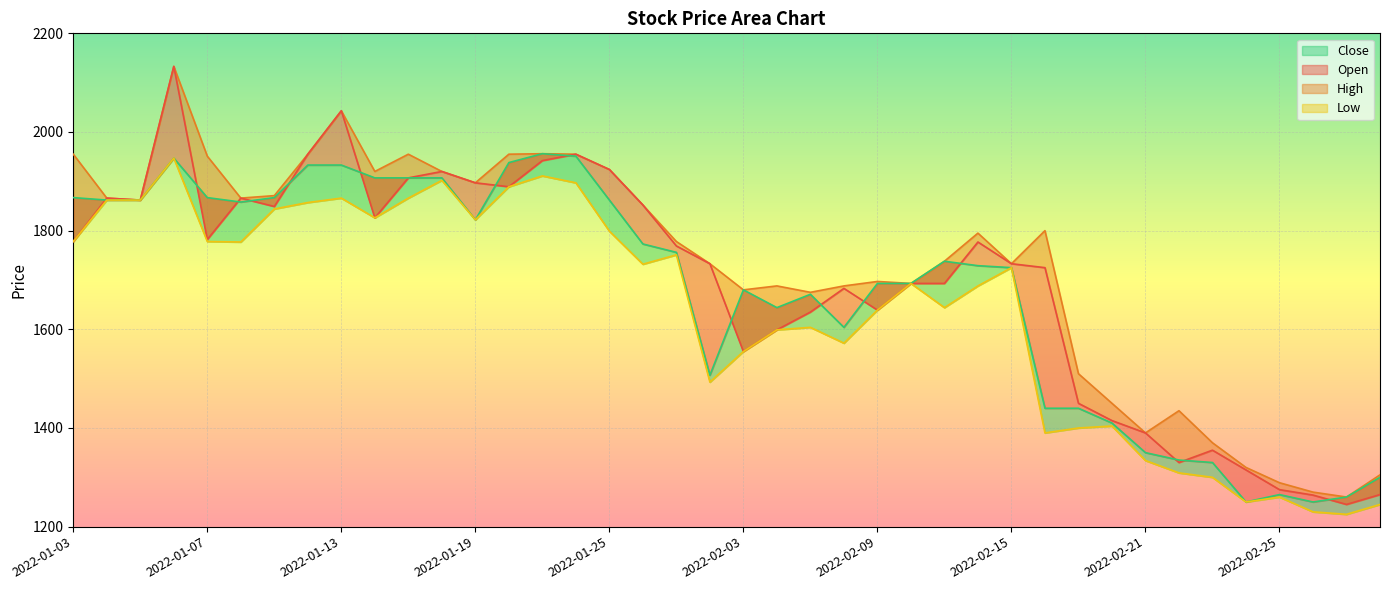

Reading right to left, transcribe all the data shown in this chart.

Open: 2022-03-03=1265	2022-03-02=1245	2022-02-28=1264	2022-02-25=1275	2022-02-24=1315	2022-02-23=1355	2022-02-22=1330	2022-02-21=1390	2022-02-18=1415	2022-02-17=1450	2022-02-16=1725	2022-02-15=1733	2022-02-14=1777	2022-02-11=1693	2022-02-10=1693	2022-02-09=1639	2022-02-08=1683	2022-02-07=1635	2022-02-04=1599	2022-02-03=1555	2022-01-28=1733	2022-01-27=1769	2022-01-26=1852	2022-01-25=1924	2022-01-24=1955	2022-01-21=1942	2022-01-20=1889	2022-01-19=1897	2022-01-18=1920	2022-01-17=1907	2022-01-14=1826	2022-01-13=2043	2022-01-12=1955	2022-01-11=1849	2022-01-10=1866	2022-01-07=1782	2022-01-06=2133	2022-01-05=1862	2022-01-04=1866	2022-01-03=1778
High: 2022-03-03=1305	2022-03-02=1260	2022-02-28=1270	2022-02-25=1289	2022-02-24=1320	2022-02-23=1370	2022-02-22=1435	2022-02-21=1390	2022-02-18=1450	2022-02-17=1510	2022-02-16=1800	2022-02-15=1733	2022-02-14=1795	2022-02-11=1738	2022-02-10=1693	2022-02-09=1697	2022-02-08=1688	2022-02-07=1675	2022-02-04=1688	2022-02-03=1680	2022-01-28=1733	2022-01-27=1778	2022-01-26=1852	2022-01-25=1924	2022-01-24=1955	2022-01-21=1956	2022-01-20=1955	2022-01-19=1897	2022-01-18=1920	2022-01-17=1955	2022-01-14=1920	2022-01-13=2043	2022-01-12=1955	2022-01-11=1871	2022-01-10=1866	2022-01-07=1951	2022-01-06=2133	2022-01-05=1862	2022-01-04=1866	2022-01-03=1955
Low: 2022-03-03=1245	2022-03-02=1225	2022-02-28=1230	2022-02-25=1260	2022-02-24=1250	2022-02-23=1300	2022-02-22=1309	2022-02-21=1334	2022-02-18=1404	2022-02-17=1400	2022-02-16=1390	2022-02-15=1725	2022-02-14=1688	2022-02-11=1644	2022-02-10=1693	2022-02-09=1639	2022-02-08=1572	2022-02-07=1604	2022-02-04=1599	2022-02-03=1555	2022-01-28=1493	2022-01-27=1751	2022-01-26=1732	2022-01-25=1799	2022-01-24=1897	2022-01-21=1911	2022-01-20=1889	2022-01-19=1822	2022-01-18=1902	2022-01-17=1866	2022-01-14=1826	2022-01-13=1866	2022-01-12=1857	2022-01-11=1844	2022-01-10=1777	2022-01-07=1778	2022-01-06=1947	2022-01-05=1862	2022-01-04=1862	2022-01-03=1778
Close: 2022-03-03=1300	2022-03-02=1260	2022-02-28=1250	2022-02-25=1265	2022-02-24=1250	2022-02-23=1330	2022-02-22=1335	2022-02-21=1350	2022-02-18=1410	2022-02-17=1440	2022-02-16=1440	2022-02-15=1725	2022-02-14=1729	2022-02-11=1738	2022-02-10=1693	2022-02-09=1693	2022-02-08=1604	2022-02-07=1671	2022-02-04=1644	2022-02-03=1680	2022-01-28=1507	2022-01-27=1756	2022-01-26=1773	2022-01-25=1862	2022-01-24=1951	2022-01-21=1956	2022-01-20=1938	2022-01-19=1822	2022-01-18=1907	2022-01-17=1907	2022-01-14=1907	2022-01-13=1933	2022-01-12=1933	2022-01-11=1867	2022-01-10=1858	2022-01-07=1867	2022-01-06=1947	2022-01-05=1862	2022-01-04=1862	2022-01-03=1867